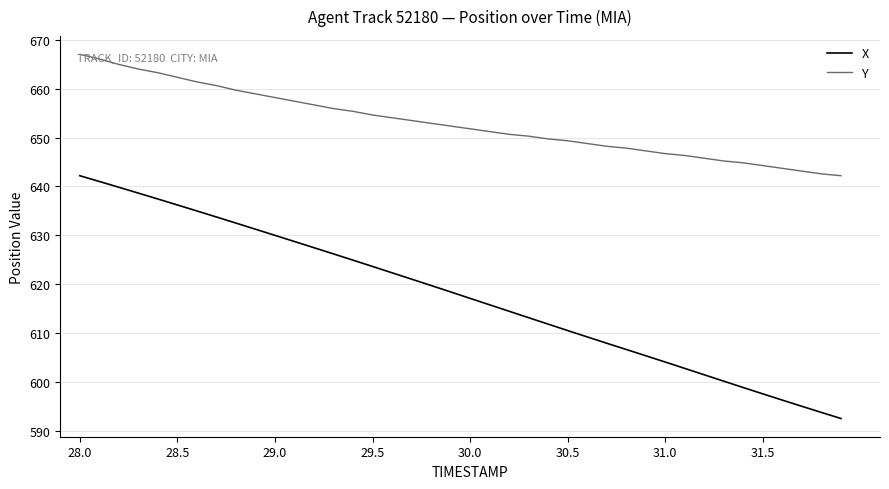

Reading left to right, extract all data points from this chart.

X: 642.2	641.0	639.8	638.6	637.4	636.2	635.0	633.8	632.5	631.3	630.0	628.7	627.5	626.2	624.9	623.6	622.3	621.0	619.7	618.4	617.1	615.8	614.5	613.2	611.8	610.5	609.2	607.9	606.7	605.4	604.1	602.8	601.5	600.2	598.9	597.6	596.3	595.0	593.8	592.5
Y: 667.0	666.1	665.0	664.0	663.3	662.3	661.4	660.6	659.7	658.9	658.2	657.4	656.7	655.9	655.4	654.6	654.1	653.5	652.9	652.4	651.8	651.2	650.7	650.3	649.7	649.4	648.8	648.2	647.8	647.3	646.7	646.3	645.8	645.2	644.8	644.3	643.7	643.1	642.6	642.2